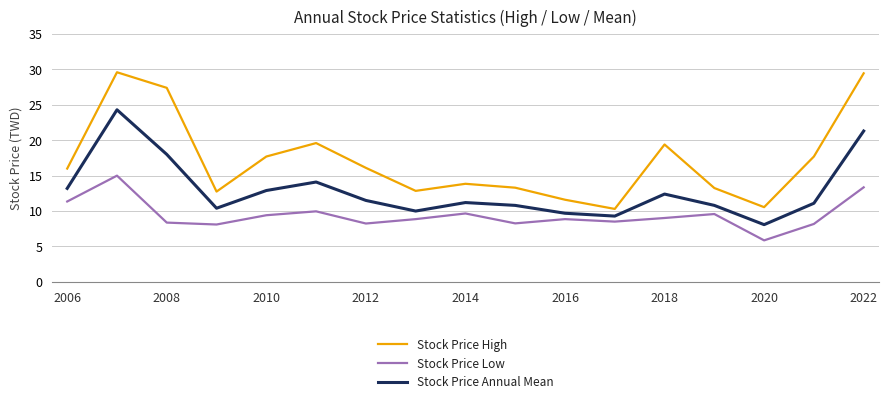

True or false: Stock Price High and Stock Price Annual Mean intersect in this chart.

False